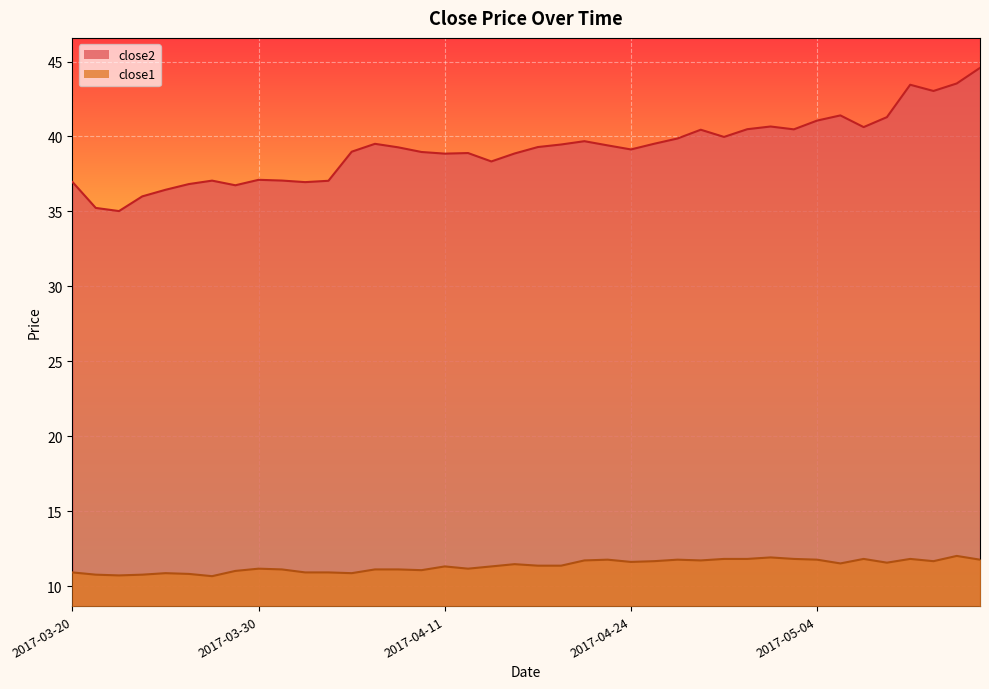

Which category has the highest value in the close2 series?

2017-05-15